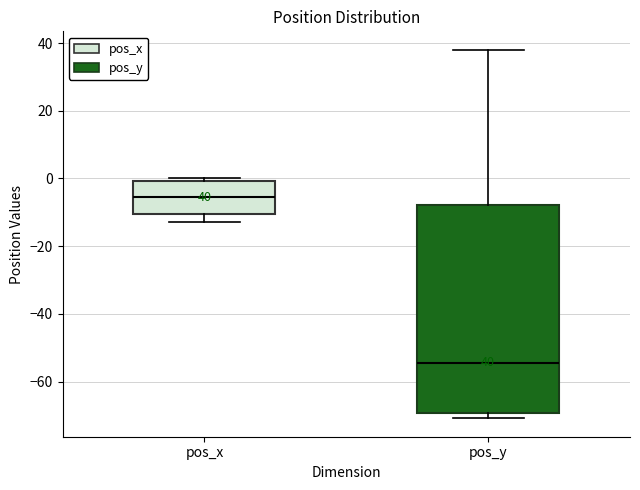

Which box's median line is the lowest?

pos_y